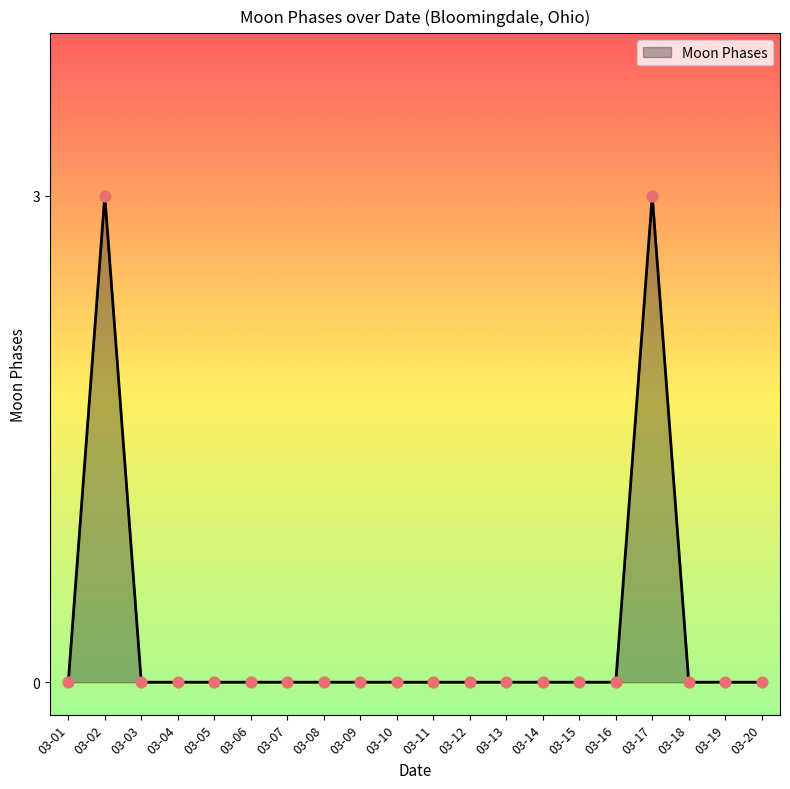

Is it true that the value at 03-16 is -2?

False